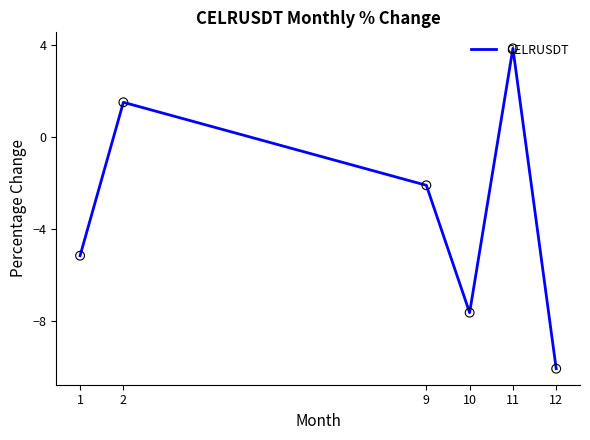

What is the change in value from 1 to 11?

+9.0